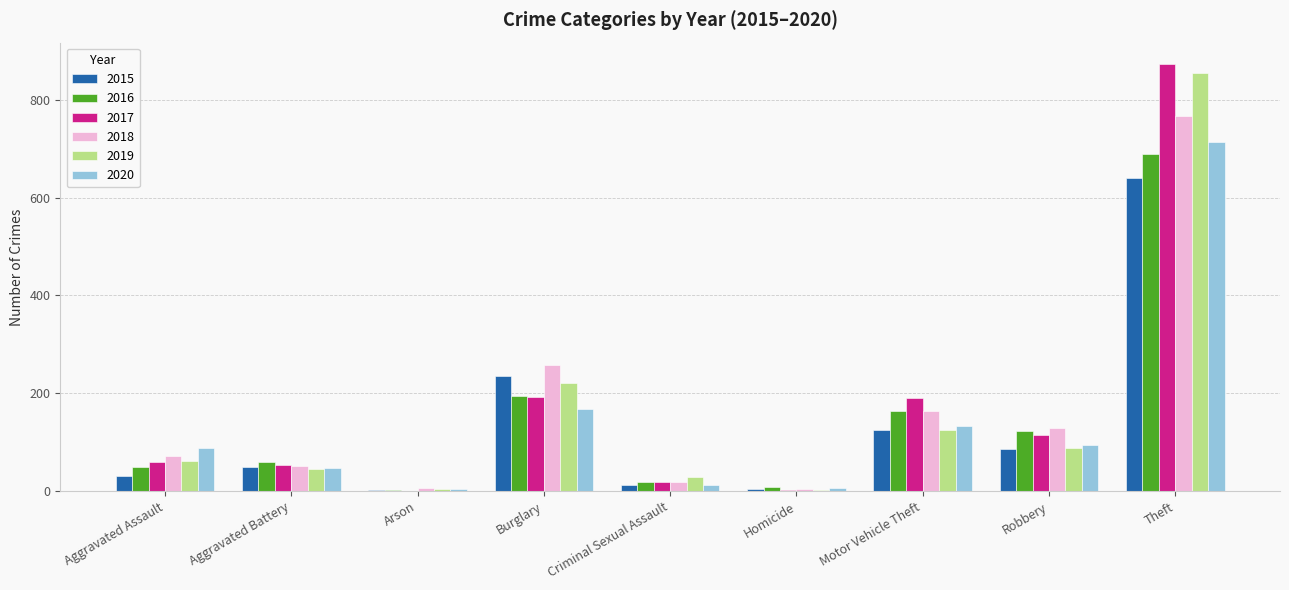

Is the value of 2016 at Homicide greater than the value of 2020 at Burglary?

No